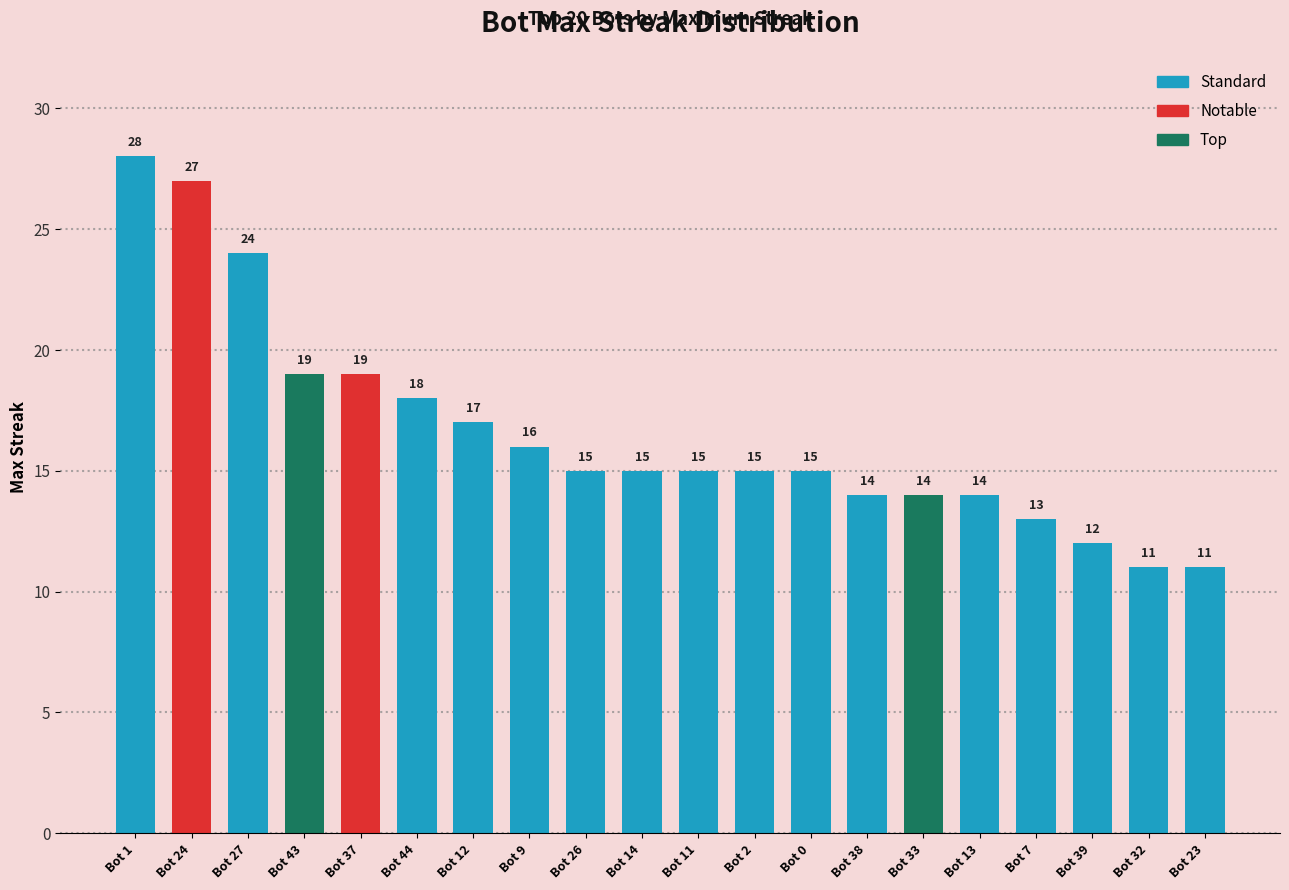

Is it true that the value at Bot 38 is 8?

False